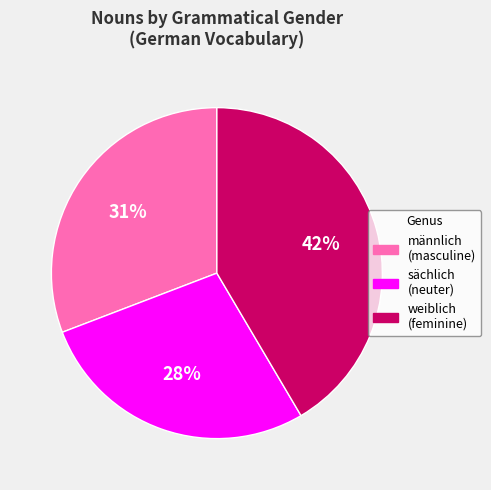

Is there a majority slice in this chart?

No